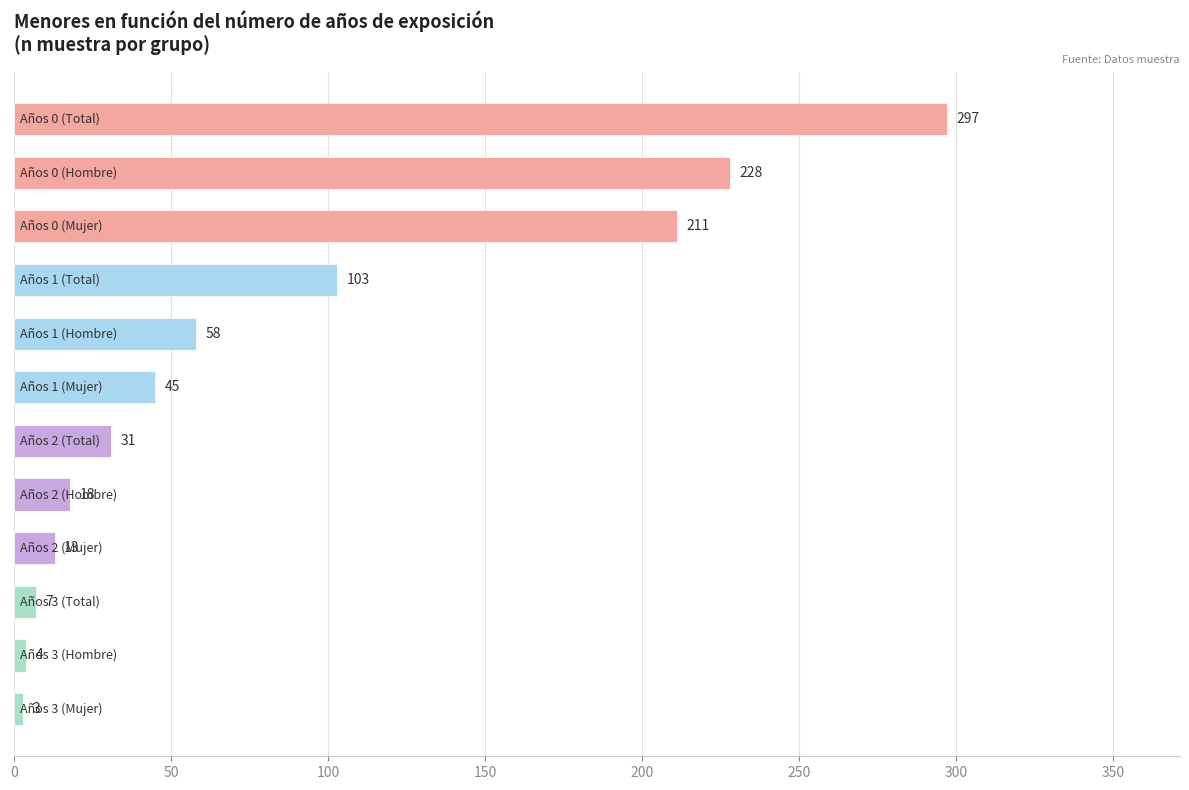

What is the value of the 12th bar from the top?

3